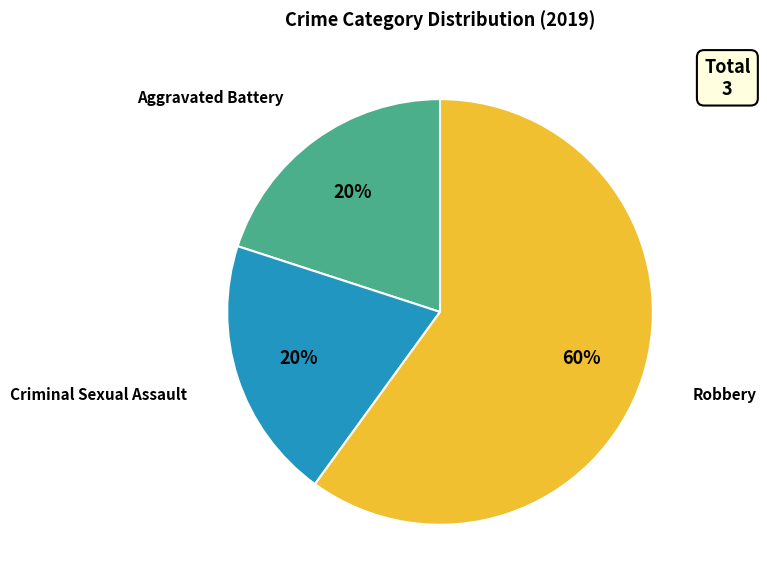

Which slice is the largest?

Robbery